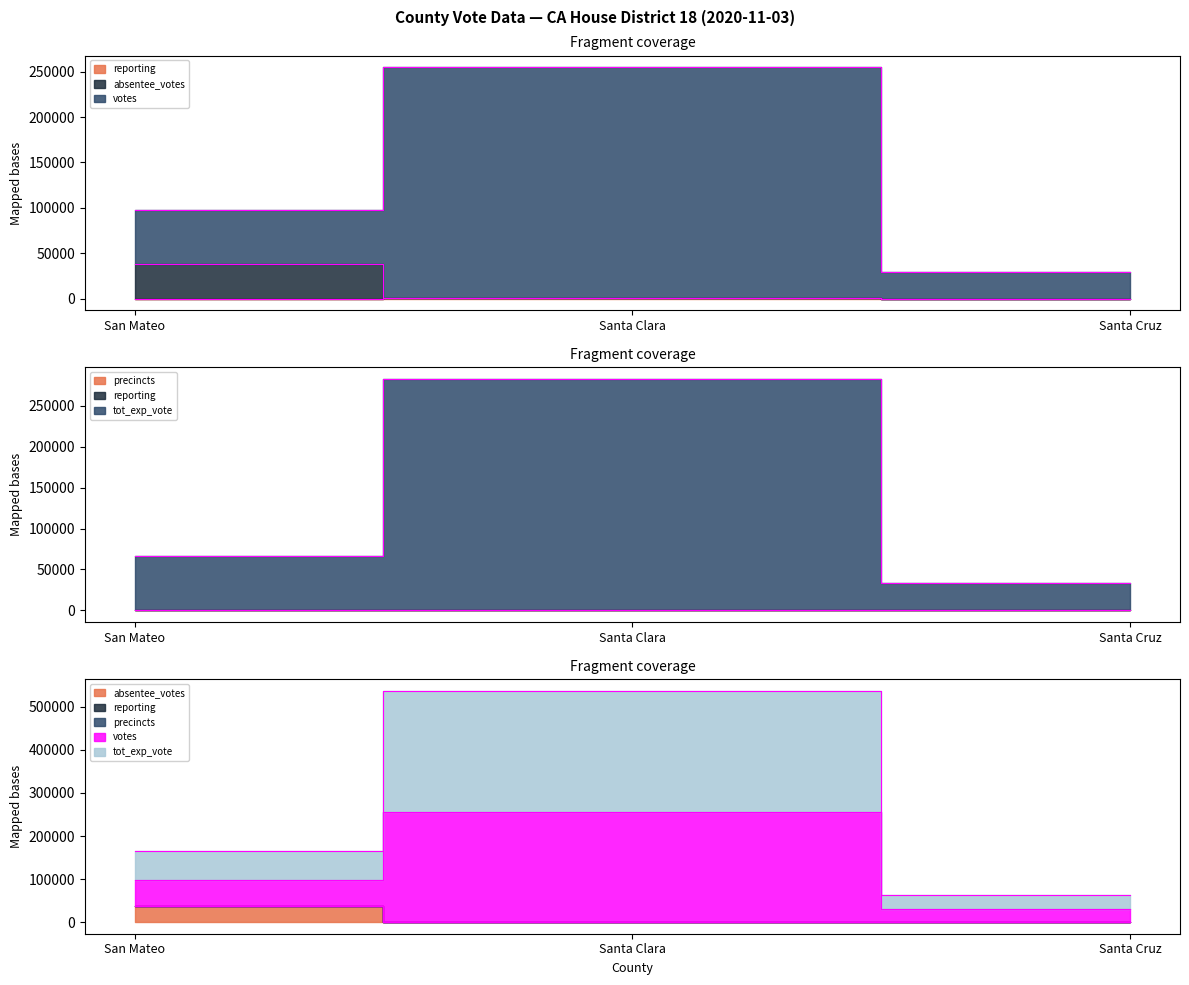

What is the difference between the votes values at Santa Cruz and San Mateo?

33297